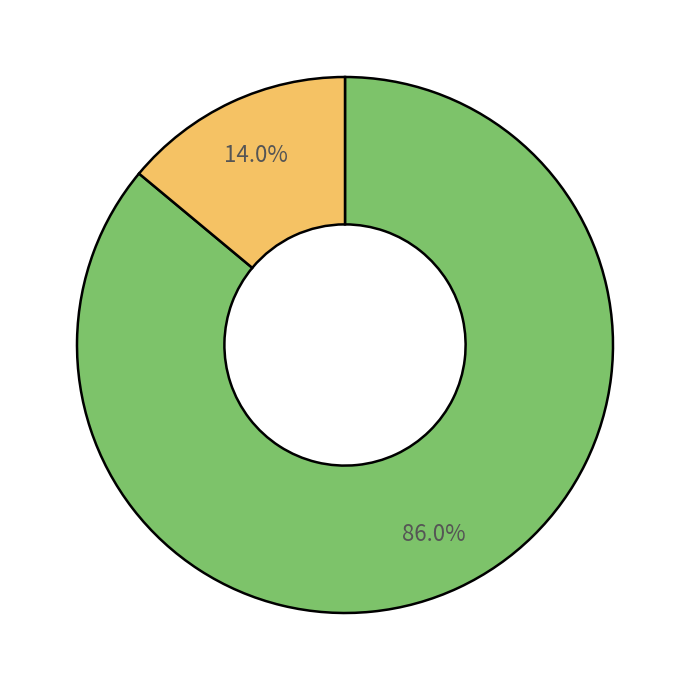

Is there a majority slice in this chart?

Yes